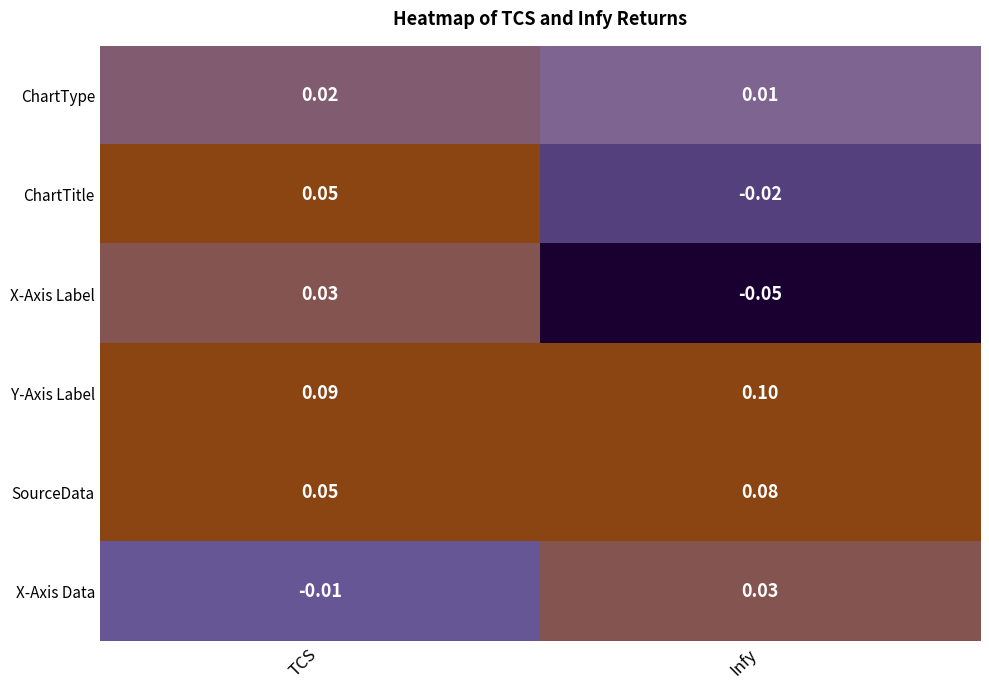

At which label is ChartTitle closest to 0?

Infy